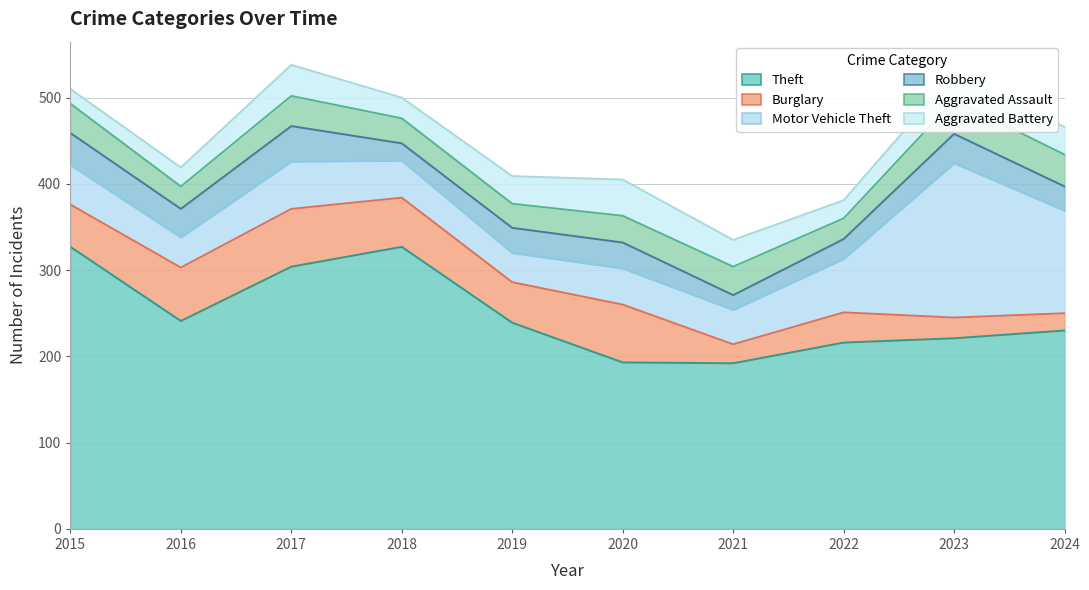

What is the value of the Motor Vehicle Theft point at the 2nd from the left?

35